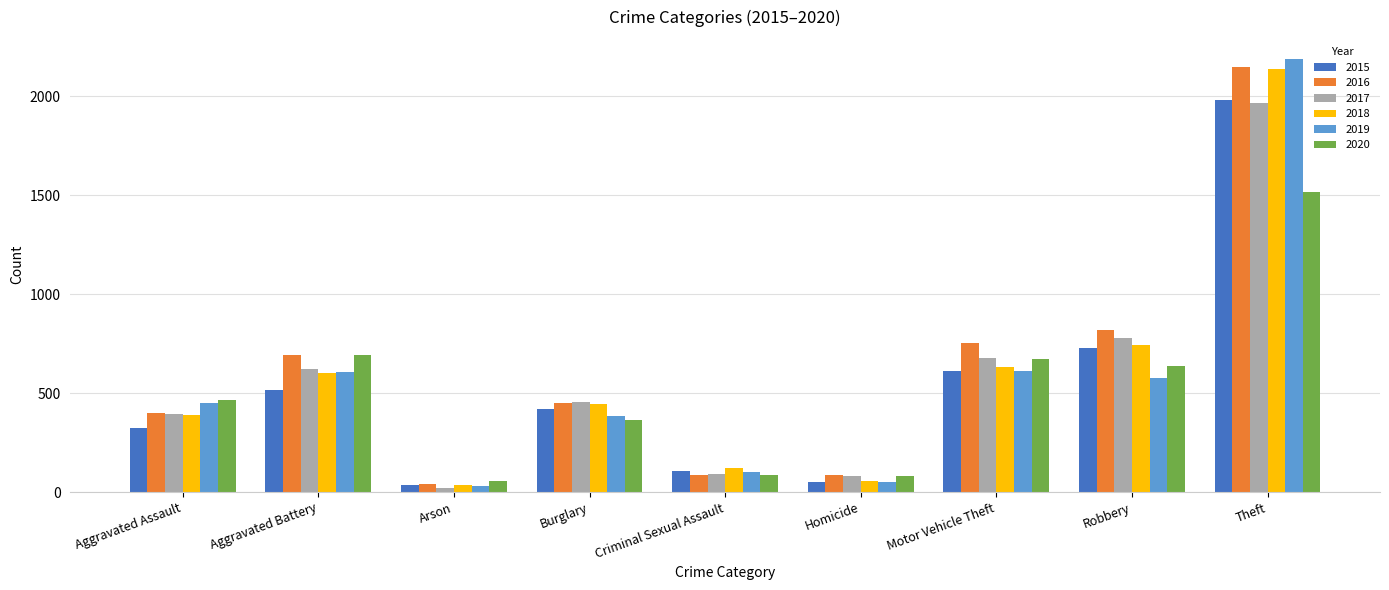

At which category does the chart reach its peak across all series?

Theft